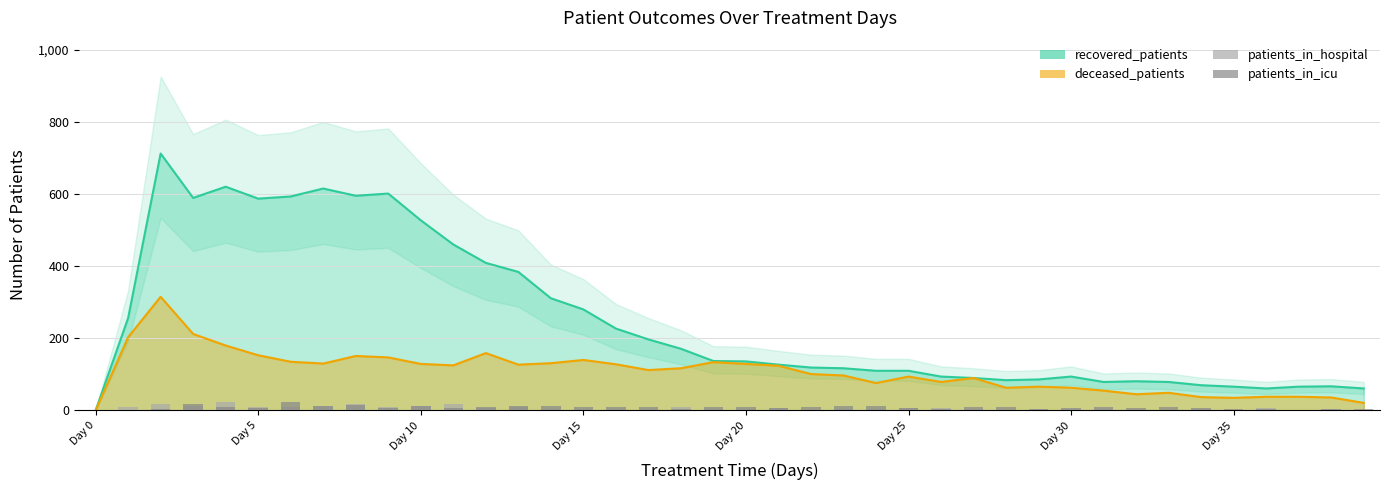

What is the maximum value for patients_in_hospital?

23